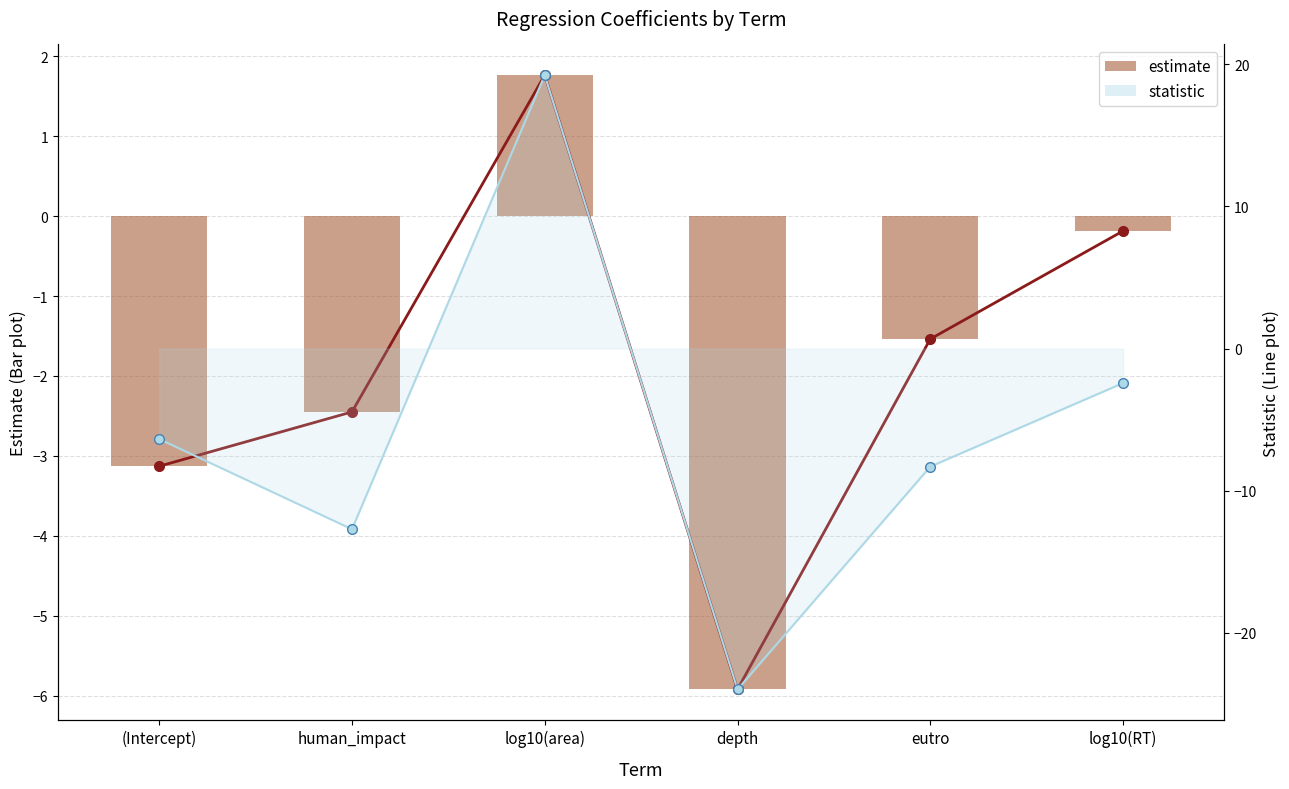

What is the sum of the estimate values at log10(RT) and human_impact?

-2.6